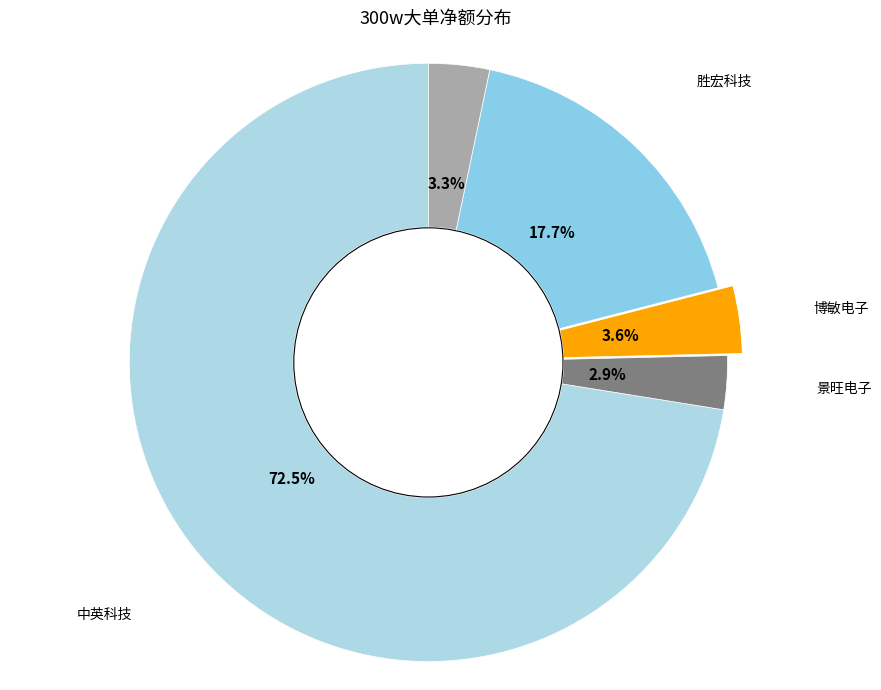

Do 景旺电子 and 博敏电子 together represent more than half of the pie?

No